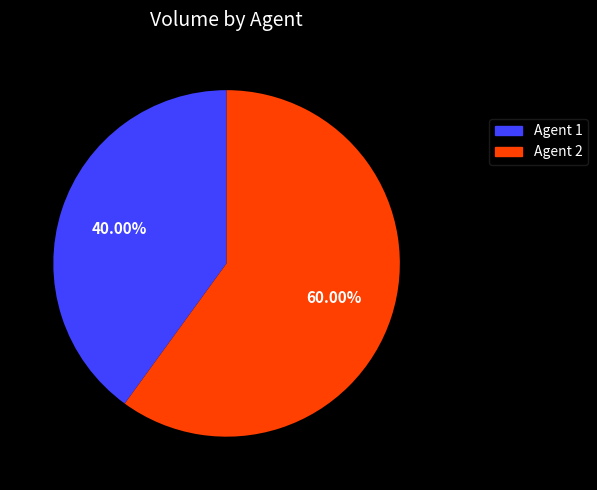

To the nearest percent, what is the average slice percentage?

50%